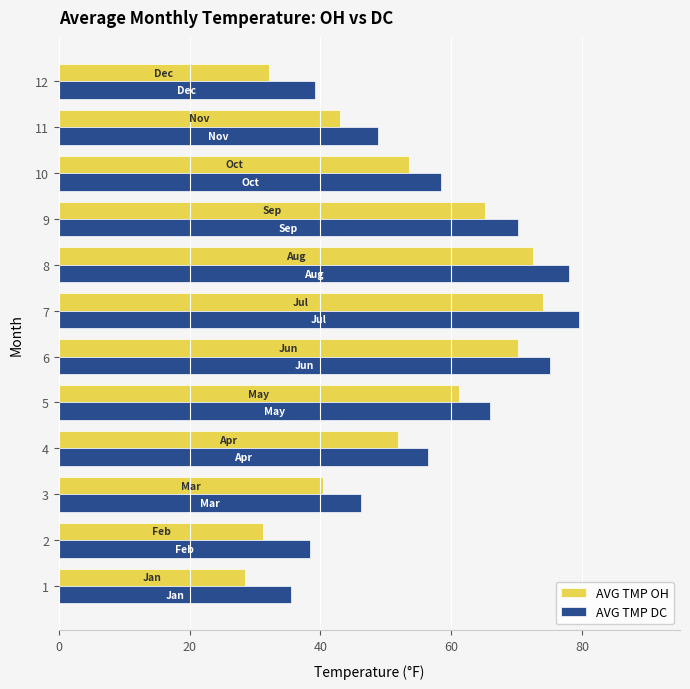

What value does the AVG TMP OH series have at 2?

31.3